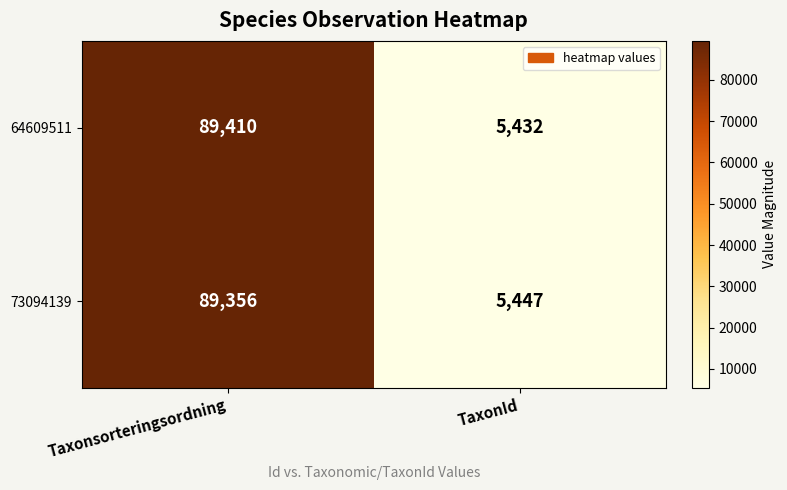

Which series has the largest total across all categories?

64609511